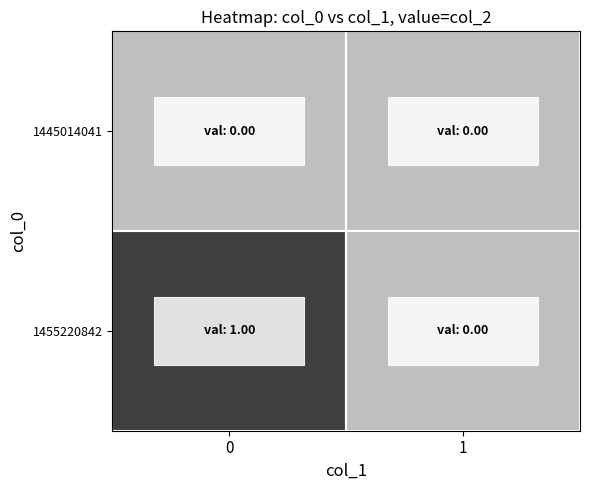

Rank the series by their average value, from lowest to highest.

1445014041, 1455220842